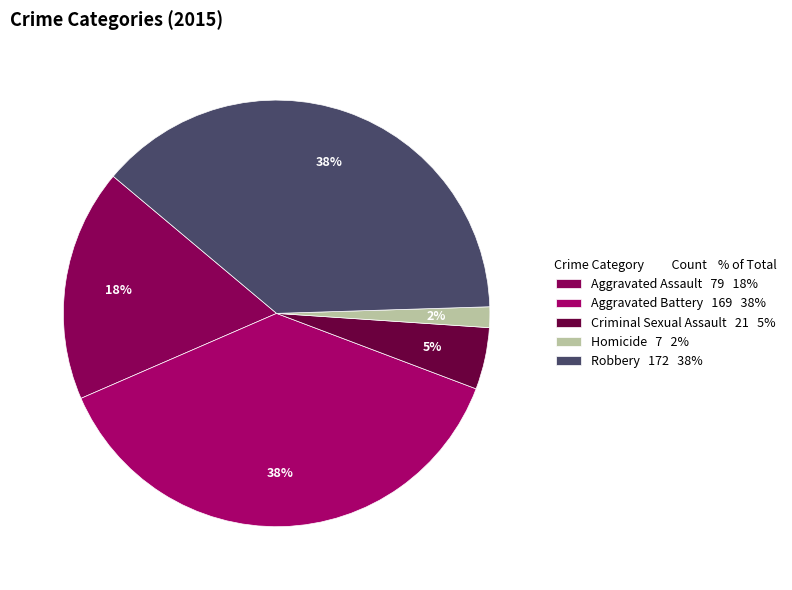

Approximately how many times larger is the value at Criminal Sexual Assault compared to Robbery?

0.1